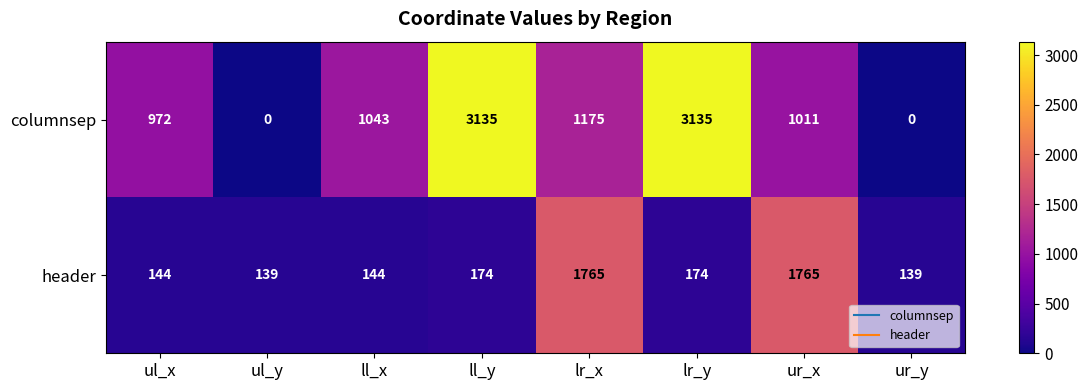

Between ll_y and ur_y, which series saw the biggest shift?

columnsep